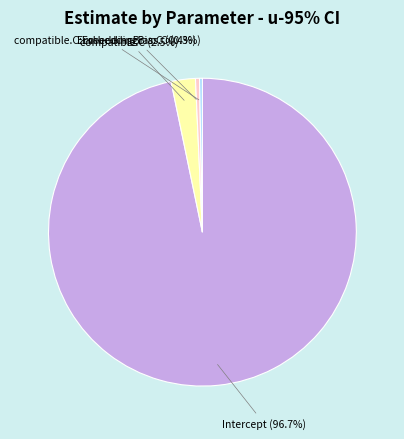

Which has a higher value, compatible.C or Intercept?

Intercept